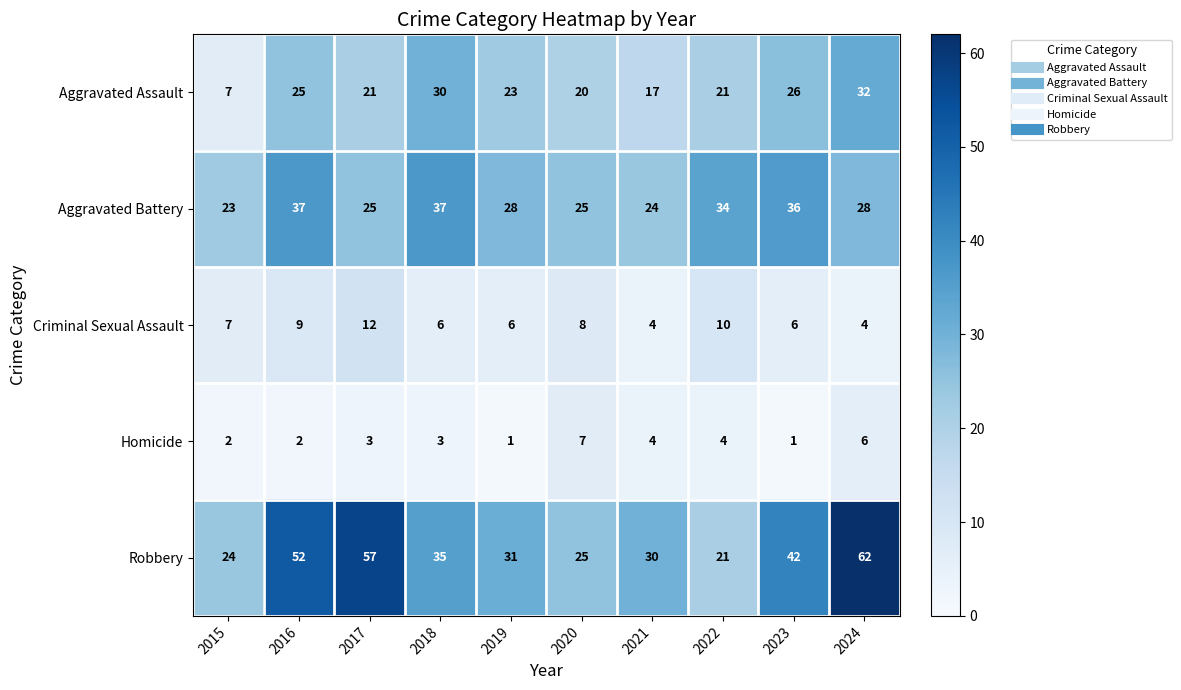

What is the difference between the maximum and minimum values in the Robbery series?

41